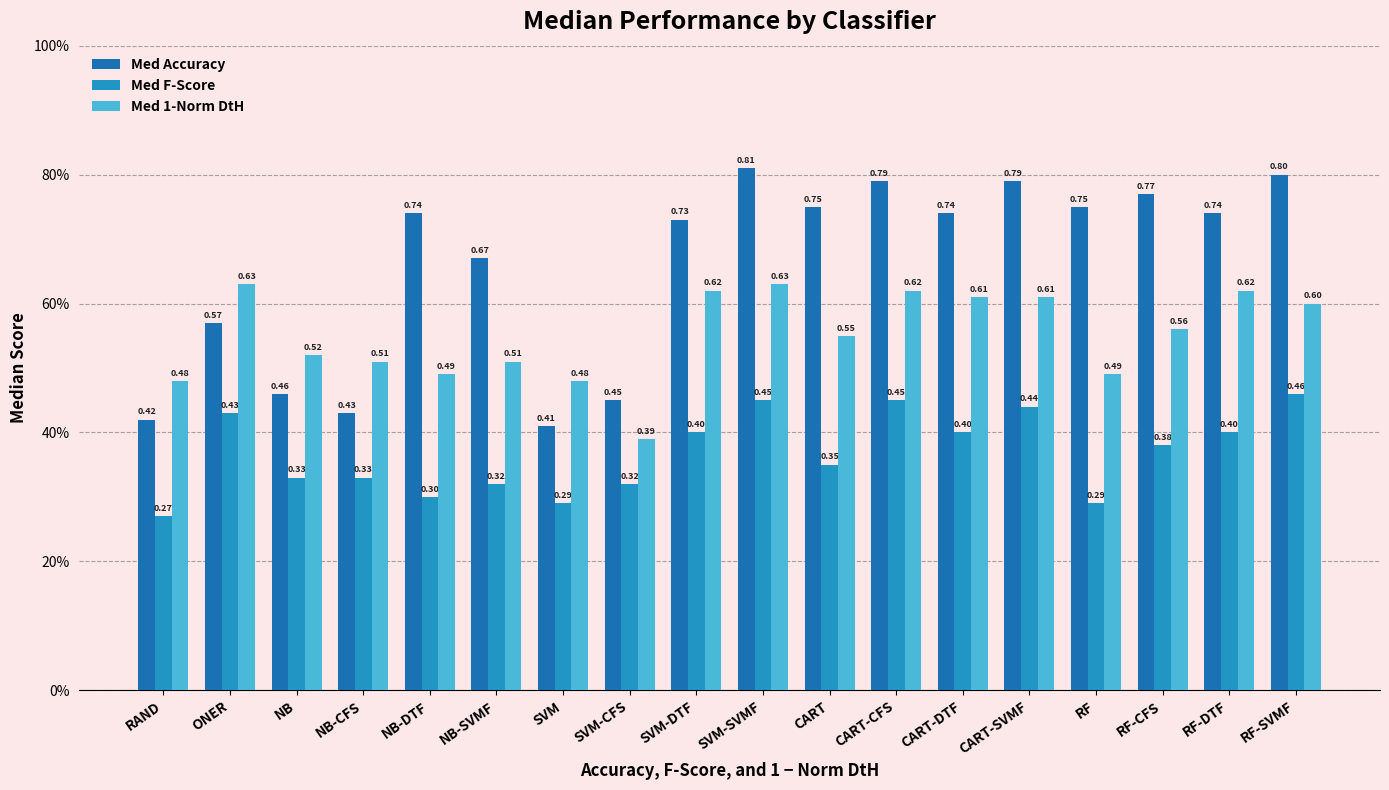

What is the difference between the second highest and second lowest values in the Med Accuracy series?

0.4